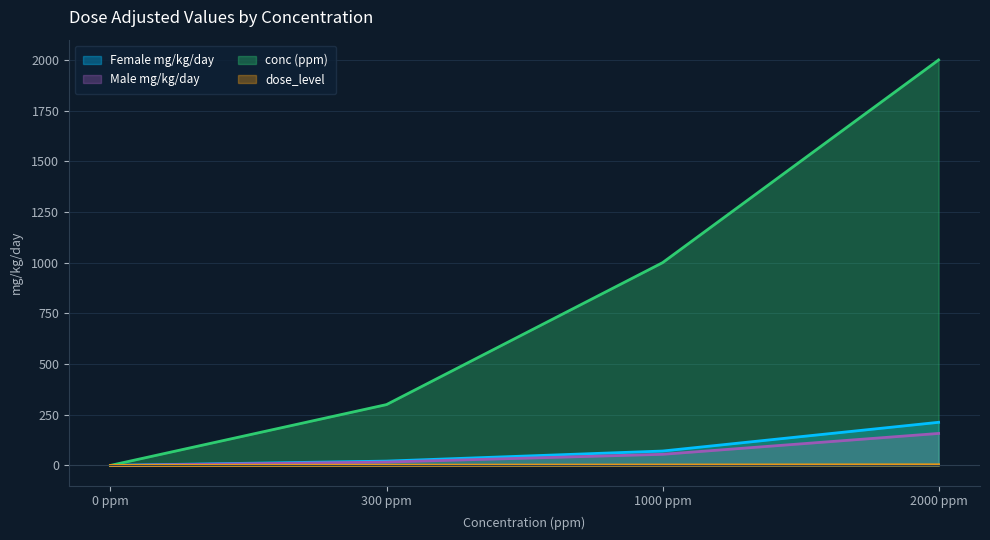

True or false: dose_level has more than 2 interior local peaks.

False